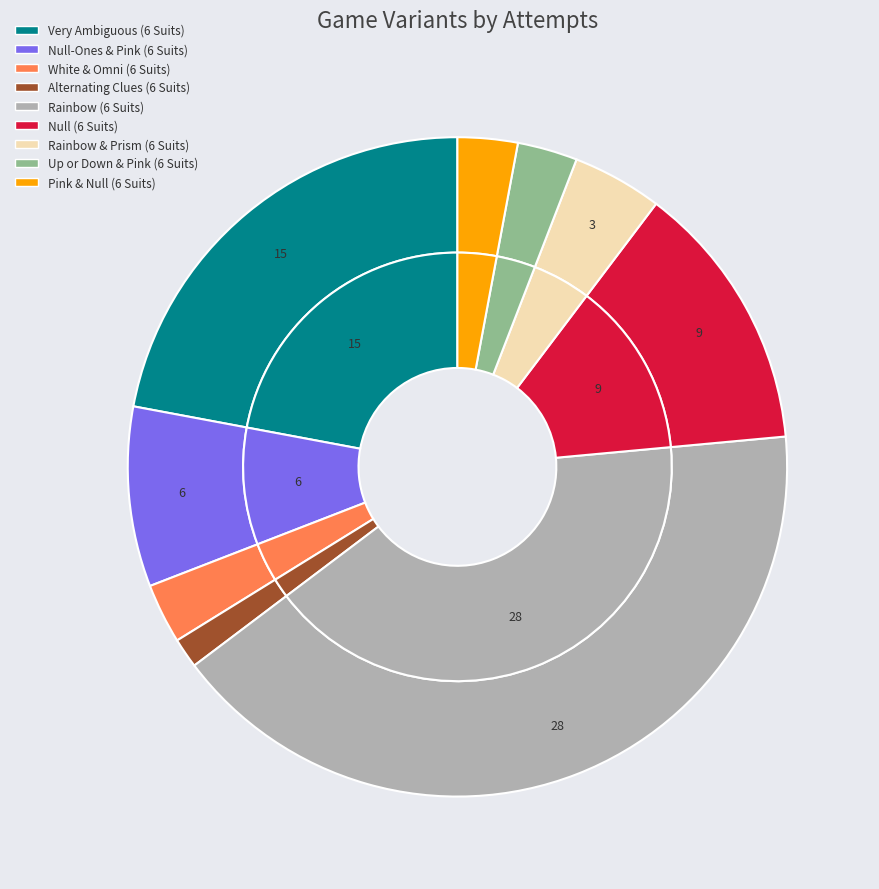

Does White & Omni (6 Suits) account for over 50% of the chart?

No